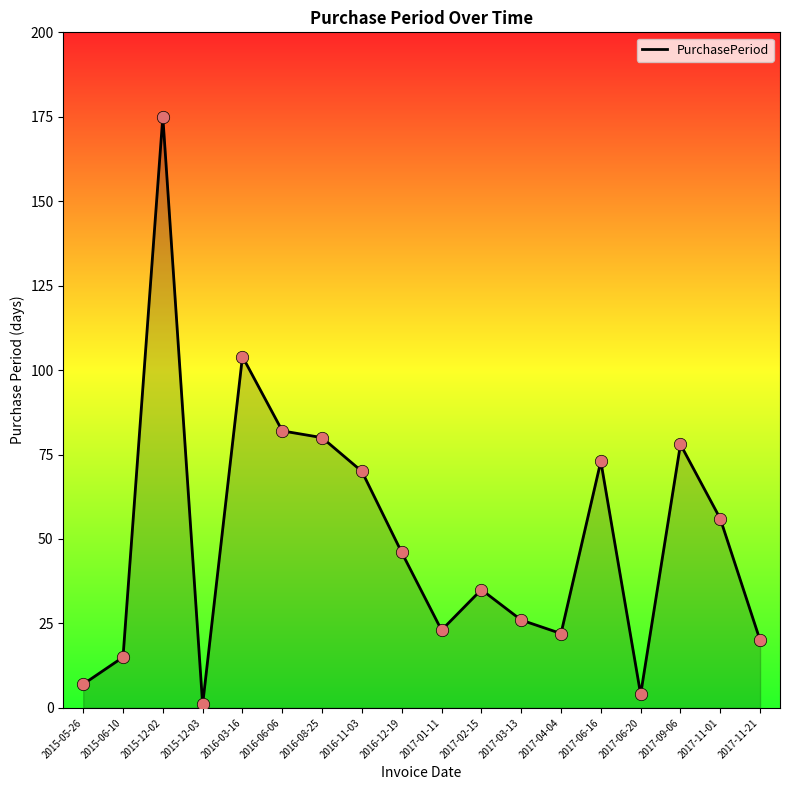

Between 2017-01-11 and 2016-08-25, which is larger?

2016-08-25